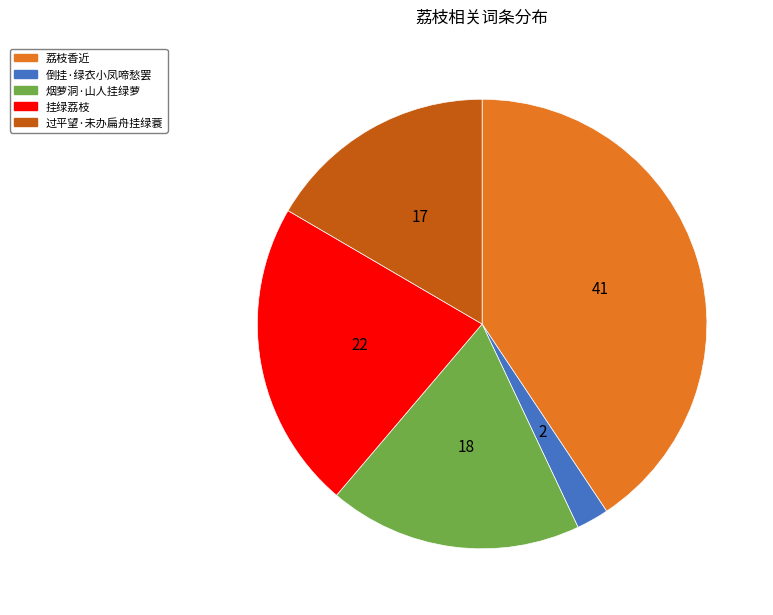

Is there any slice that represents more than half of the pie?

No